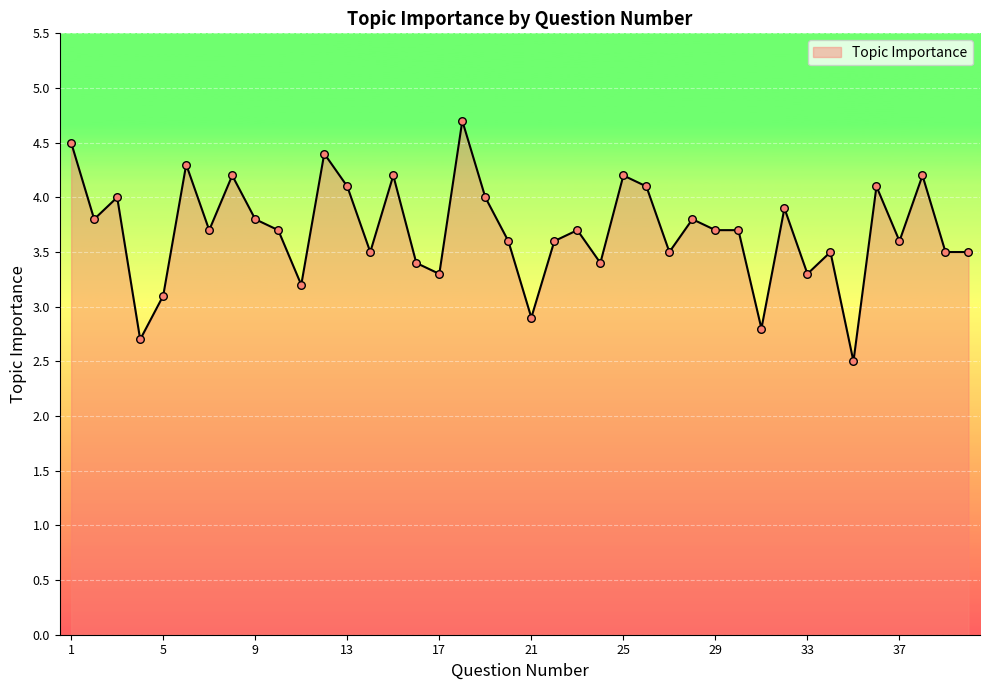

What is the difference between the maximum and minimum values?

2.2